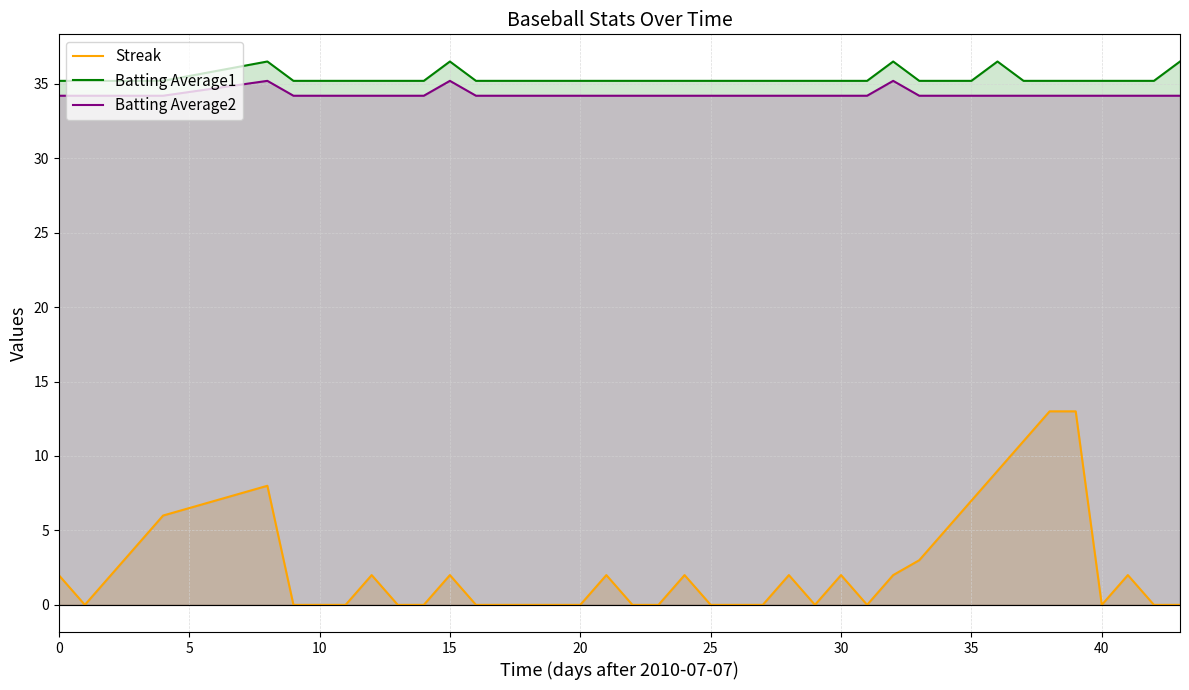

At how many categories does at least one series exceed 33?

40